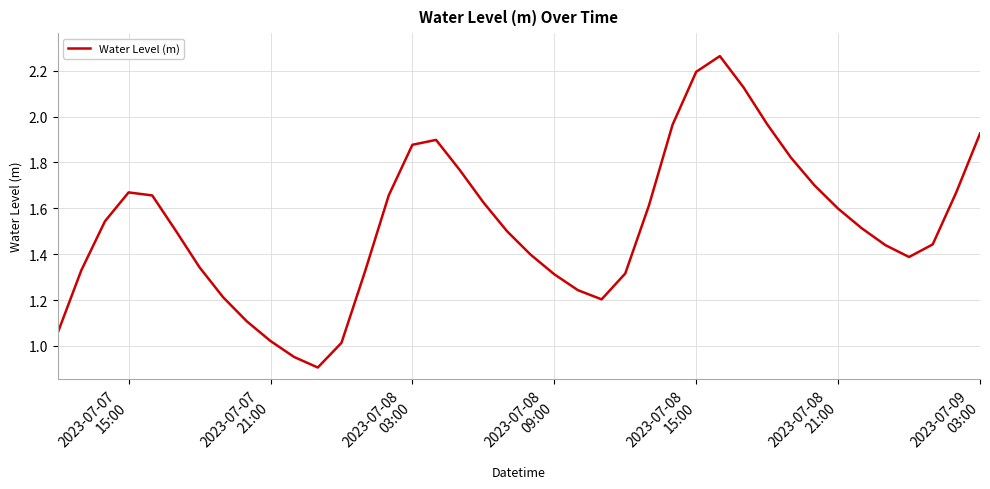

Reading left to right, list all the values displayed in this chart.

1.1	1.3	1.5	1.7	1.7	1.5	1.3	1.2	1.1	1.0	1.0	0.9	1.0	1.3	1.7	1.9	1.9	1.8	1.6	1.5	1.4	1.3	1.2	1.2	1.3	1.6	2.0	2.2	2.3	2.1	2.0	1.8	1.7	1.6	1.5	1.4	1.4	1.4	1.7	1.9